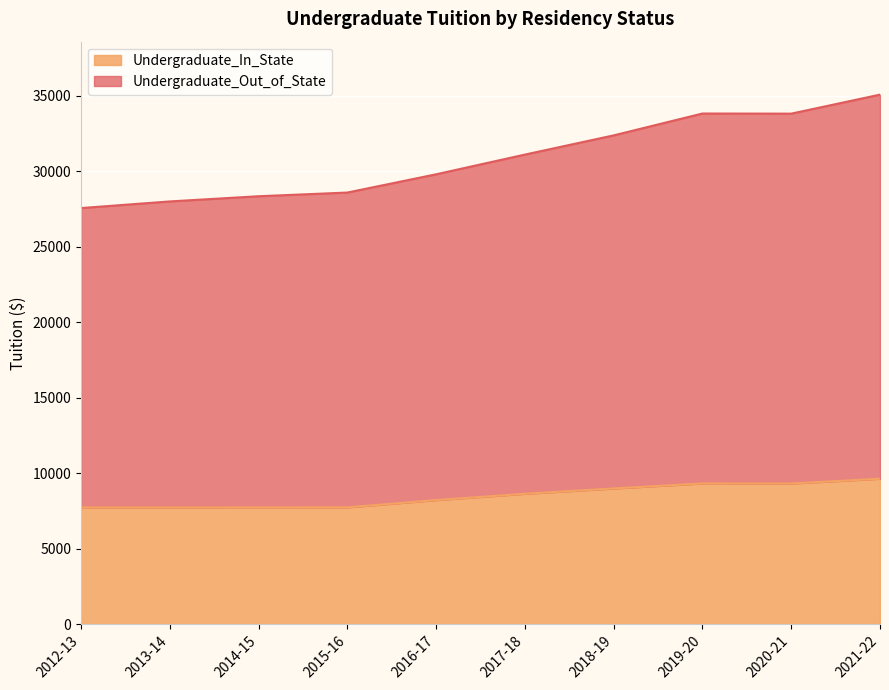

What is the label of the 1st point from the left?

2012-13